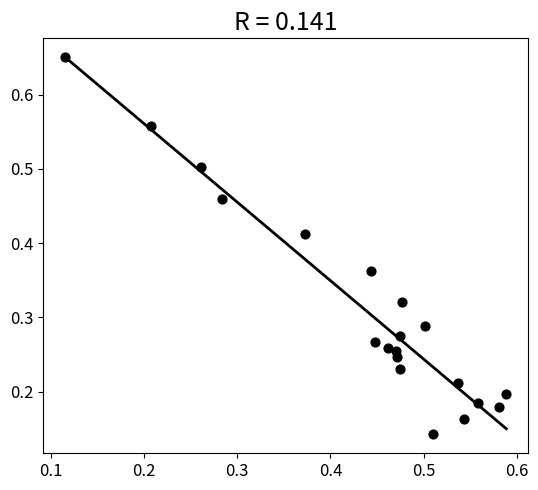

How many data points are displayed?

20